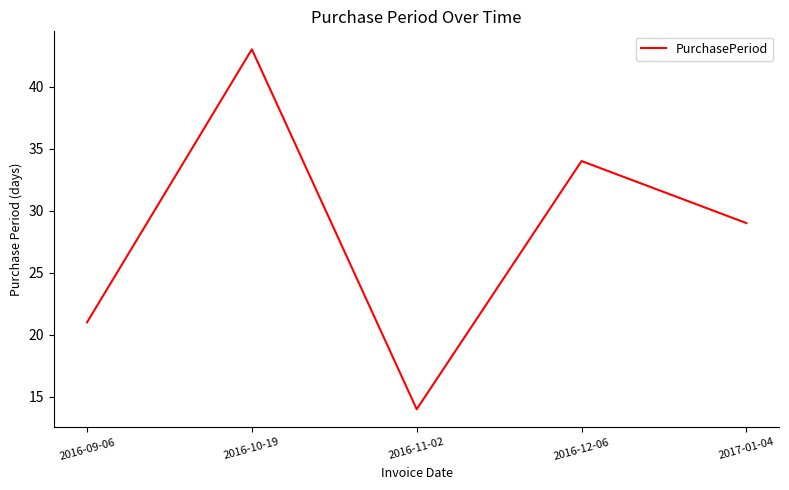

List the labels in order of value, largest first.

2016-10-19, 2016-12-06, 2017-01-04, 2016-09-06, 2016-11-02